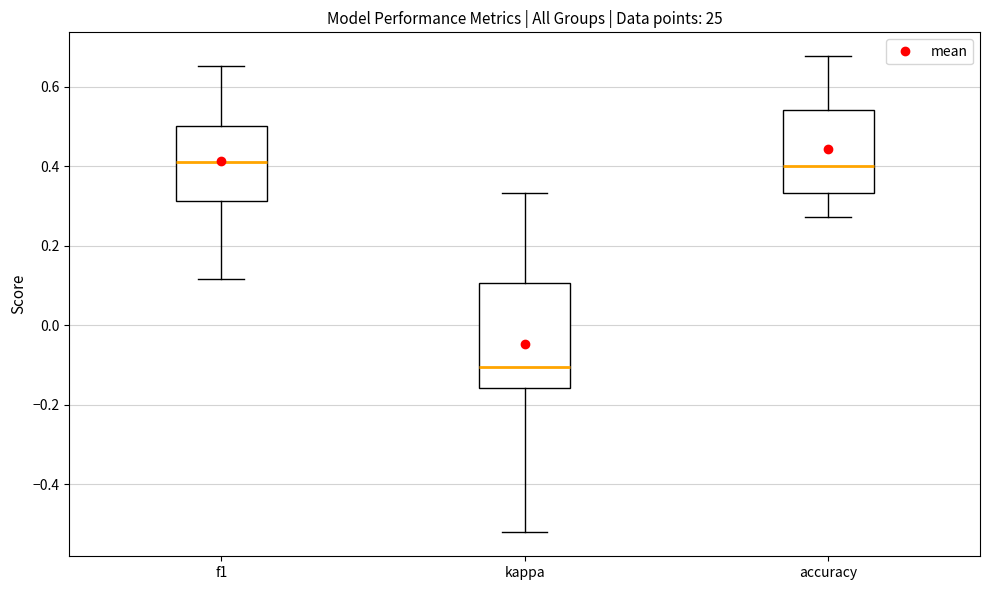

Reading left to right, transcribe this box plot: for each box, give where its median line is, the range the box spans, and where its two whiskers end, as read against the y-axis. The values are not printed on the chart, so give them approximately, as read against the axis.

f1: median 0.42, box 0.32 to 0.50, whiskers 0.12 to 0.66
kappa: median -0.10, box -0.16 to 0.10, whiskers -0.52 to 0.34
accuracy: median 0.40, box 0.34 to 0.54, whiskers 0.28 to 0.68